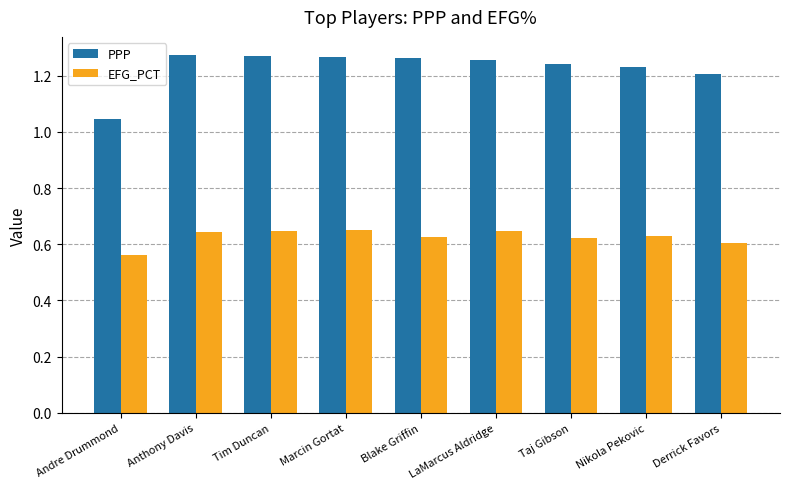

List the series in order of their peak value, lowest first.

EFG_PCT, PPP